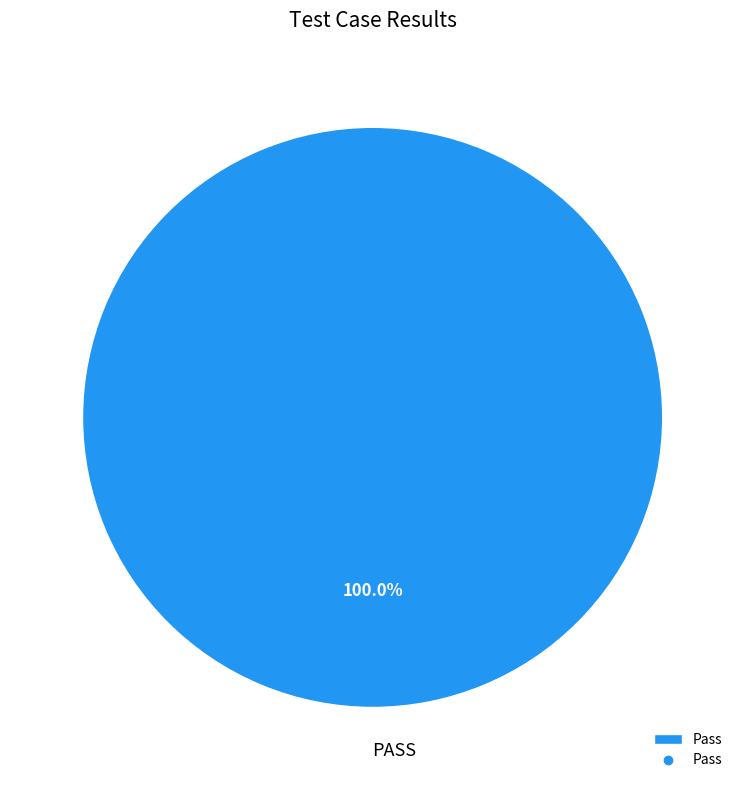

Does any single category account for the majority?

Yes